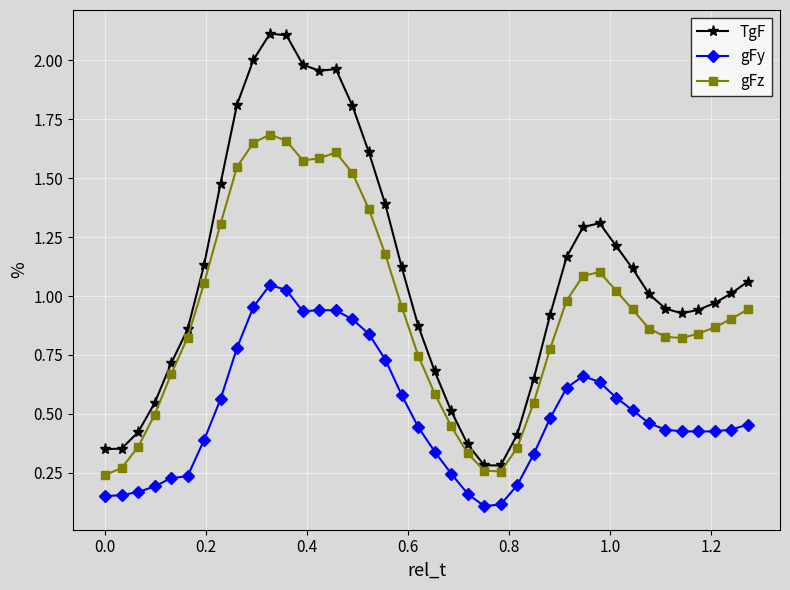

True or false: gFy and gFz intersect in this chart.

False